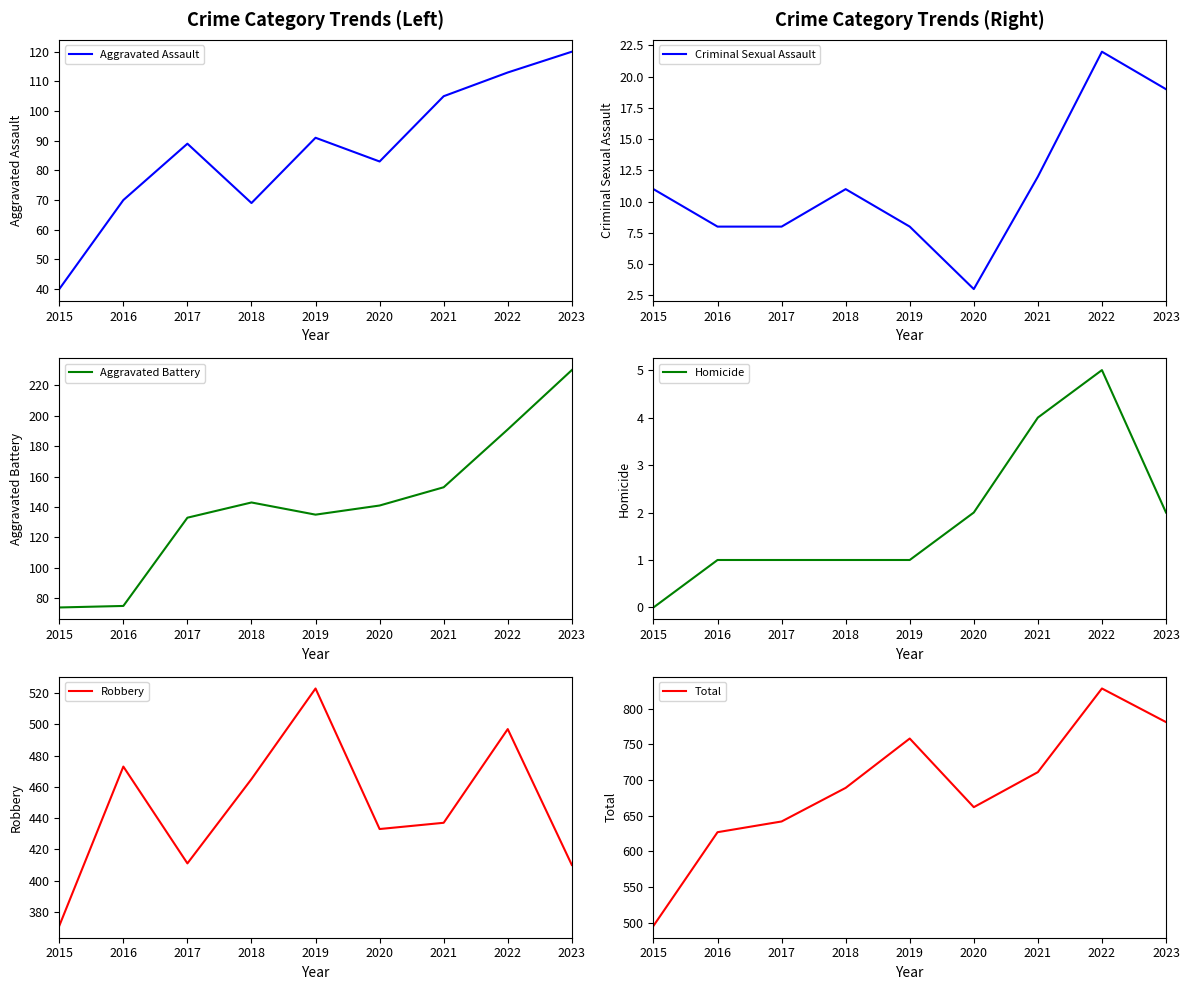

How many lines are shown in the chart?

6